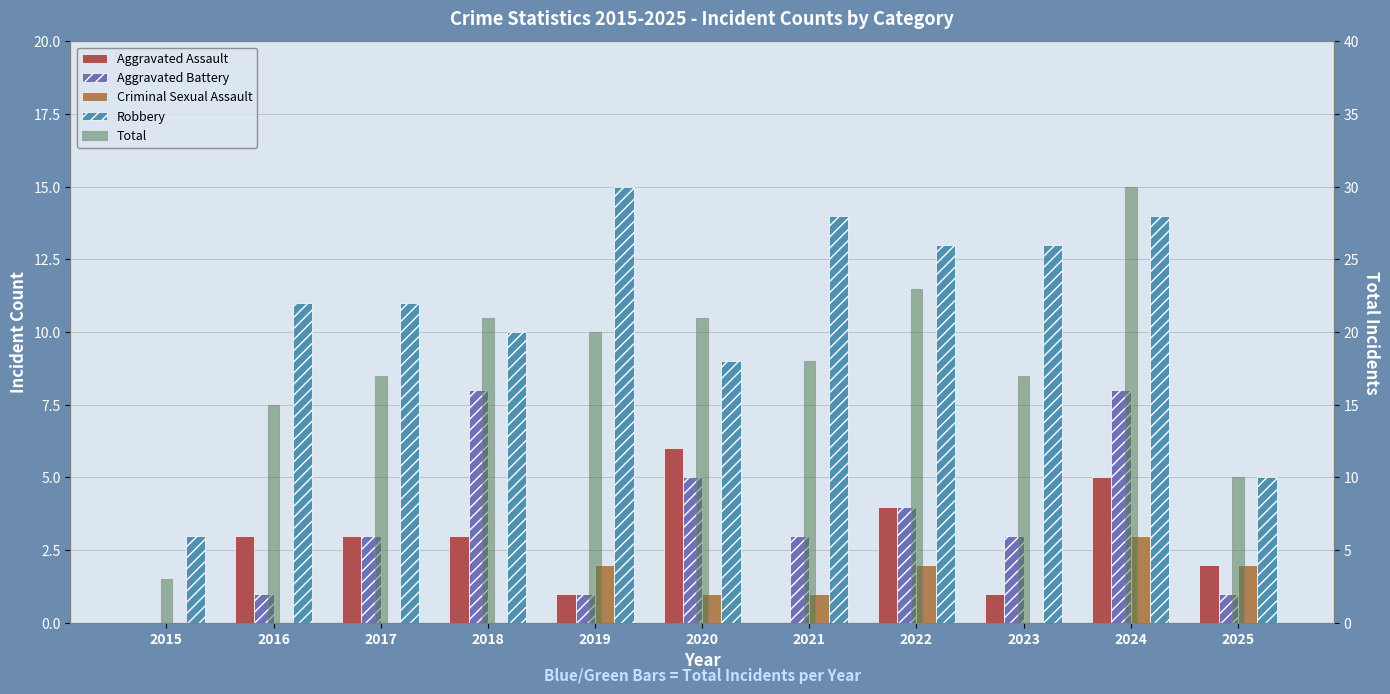

Which label corresponds to the largest value in the chart?

2024